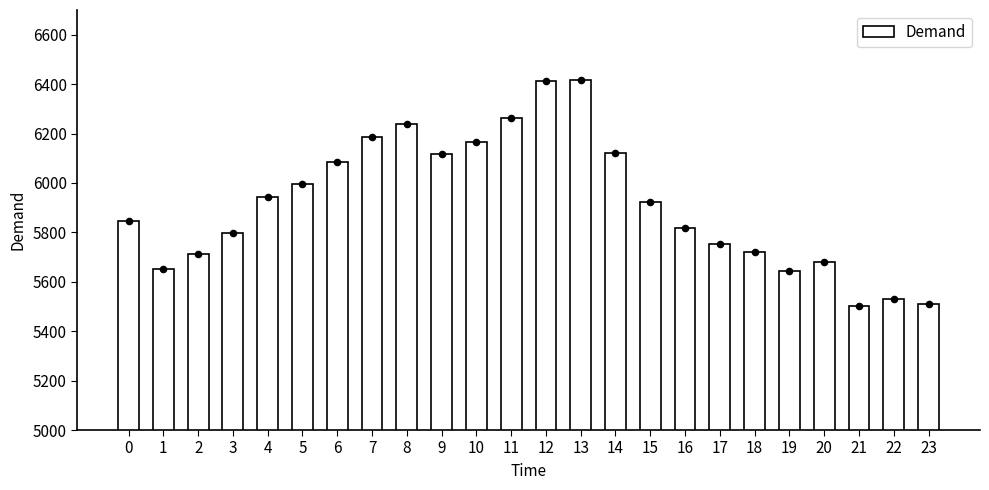

Which has a higher value, 7 or 17?

7